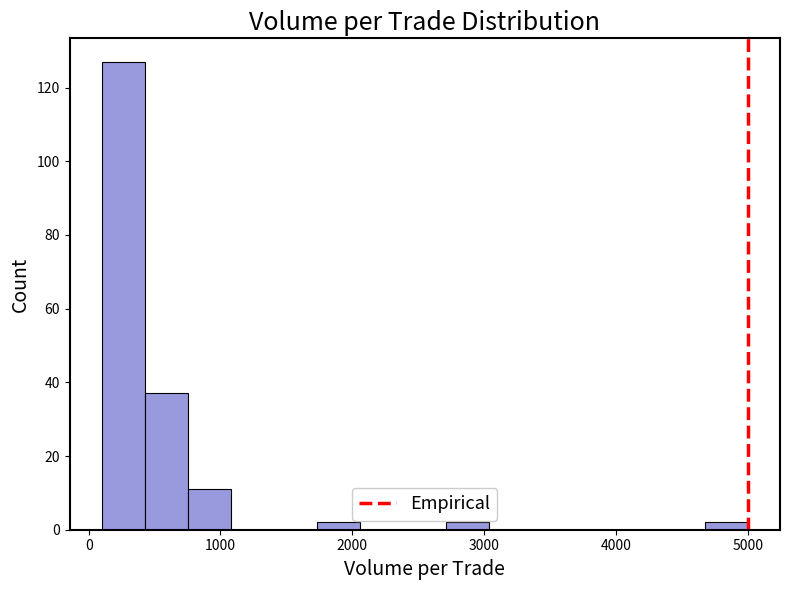

Around what value on the x-axis is the tallest bar? Give the approximate position of its centre, as read against the axis.

300